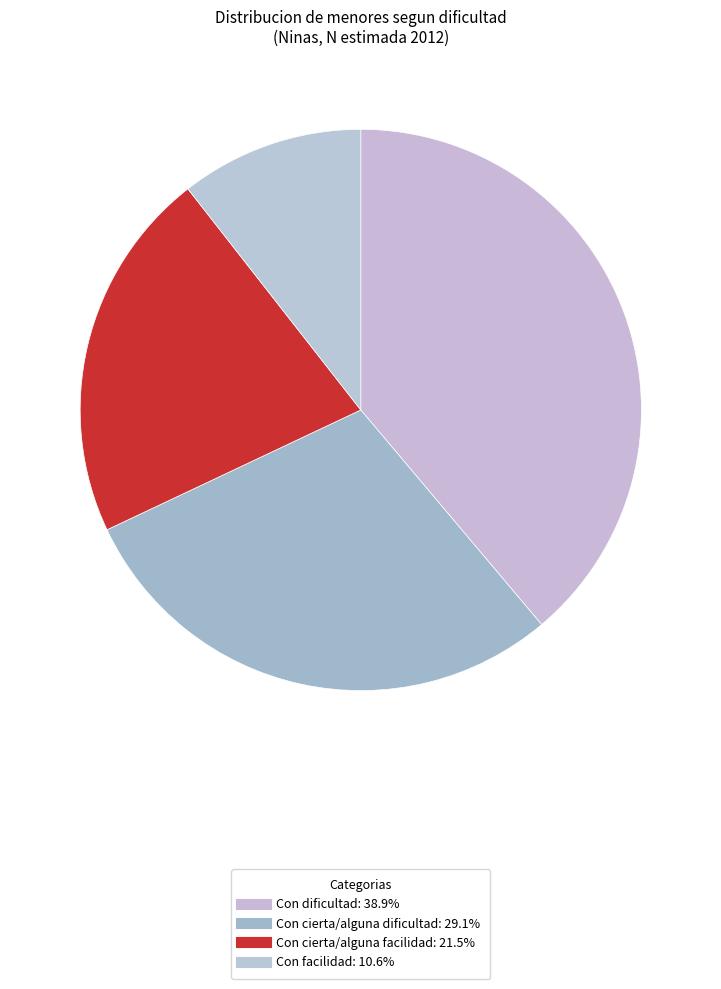

To the nearest percent, what is the difference between the Con cierta/alguna facilidad and Con facilidad slice percentages?

11%